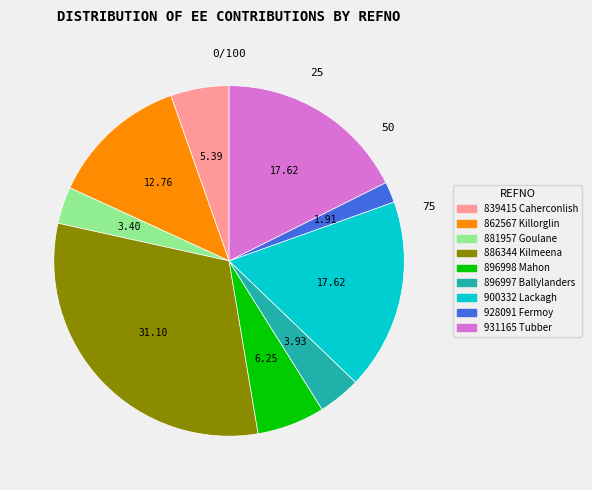

What is the smallest slice in the pie chart?

928091 Fermoy